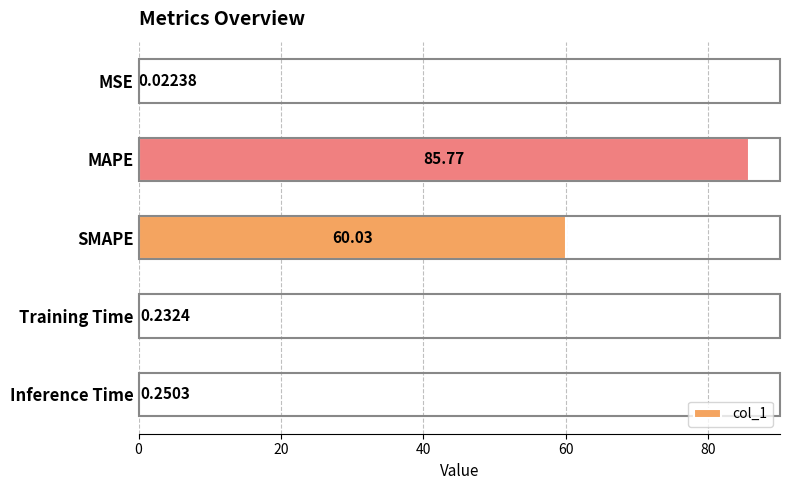

Which has a higher value, MSE or SMAPE?

SMAPE